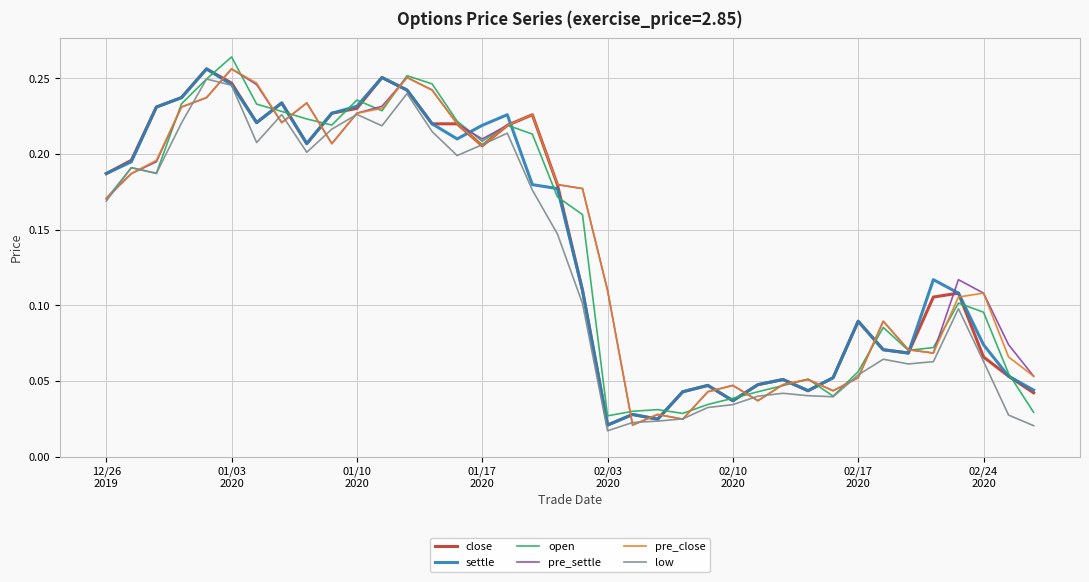

What are all the series names shown in the legend?

close, settle, open, pre_settle, pre_close, low